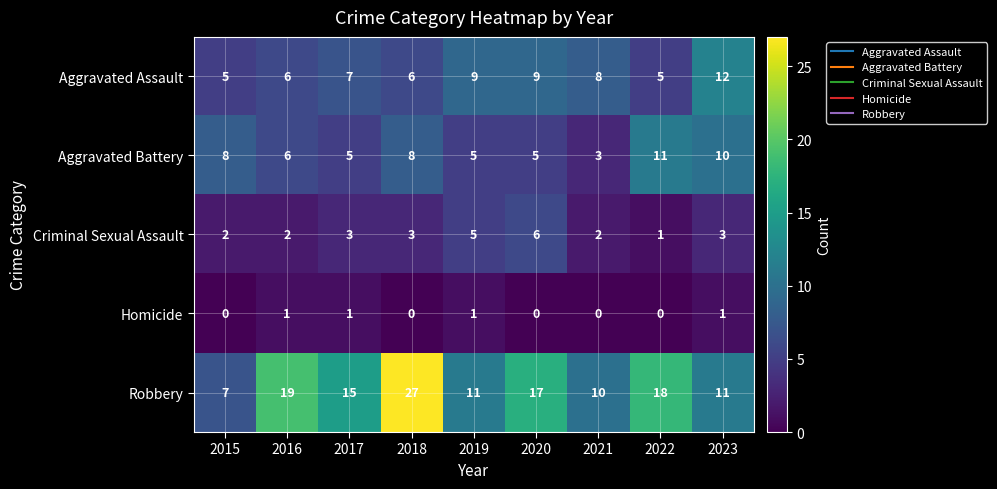

Is it true that Aggravated Battery equals 5 at 2020?

True